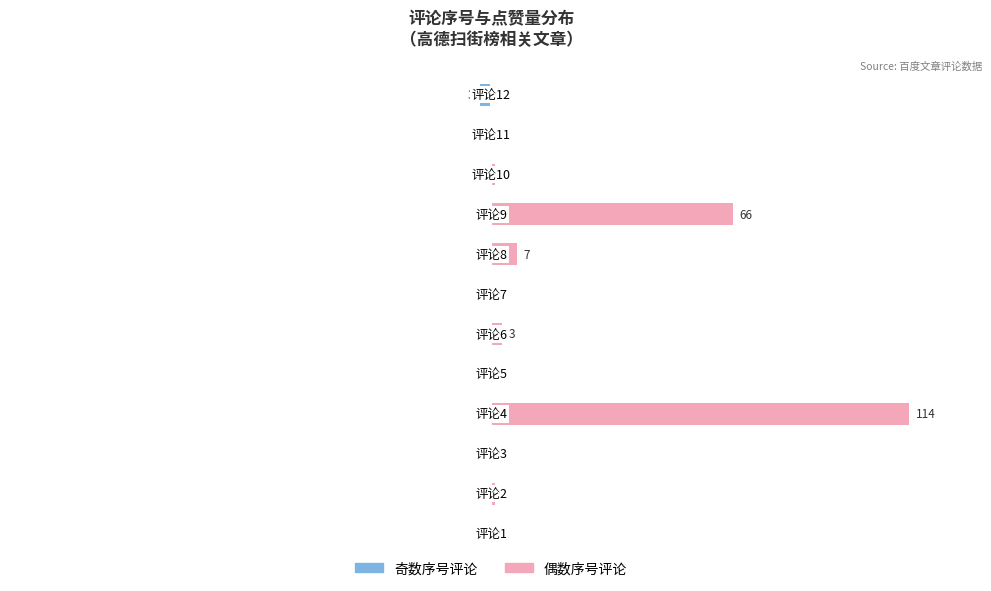

What are all the series names shown in the legend?

高点赞(奇数评论), 高点赞(偶数评论)